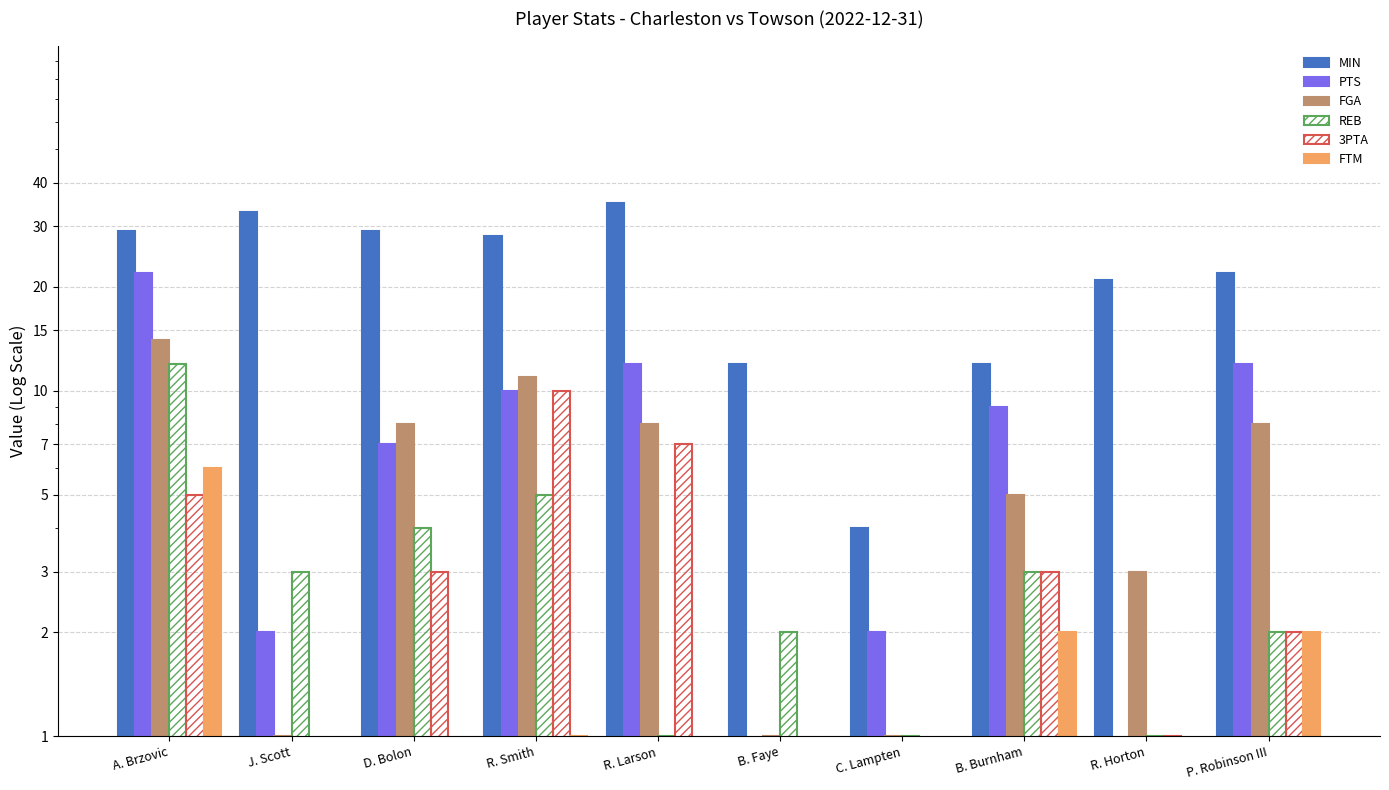

At which label does REB first exceed 3?

A. Brzovic